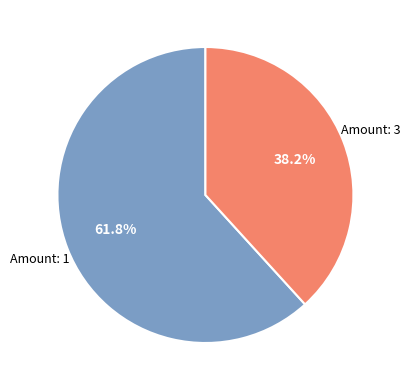

Is there a majority slice in this chart?

Yes